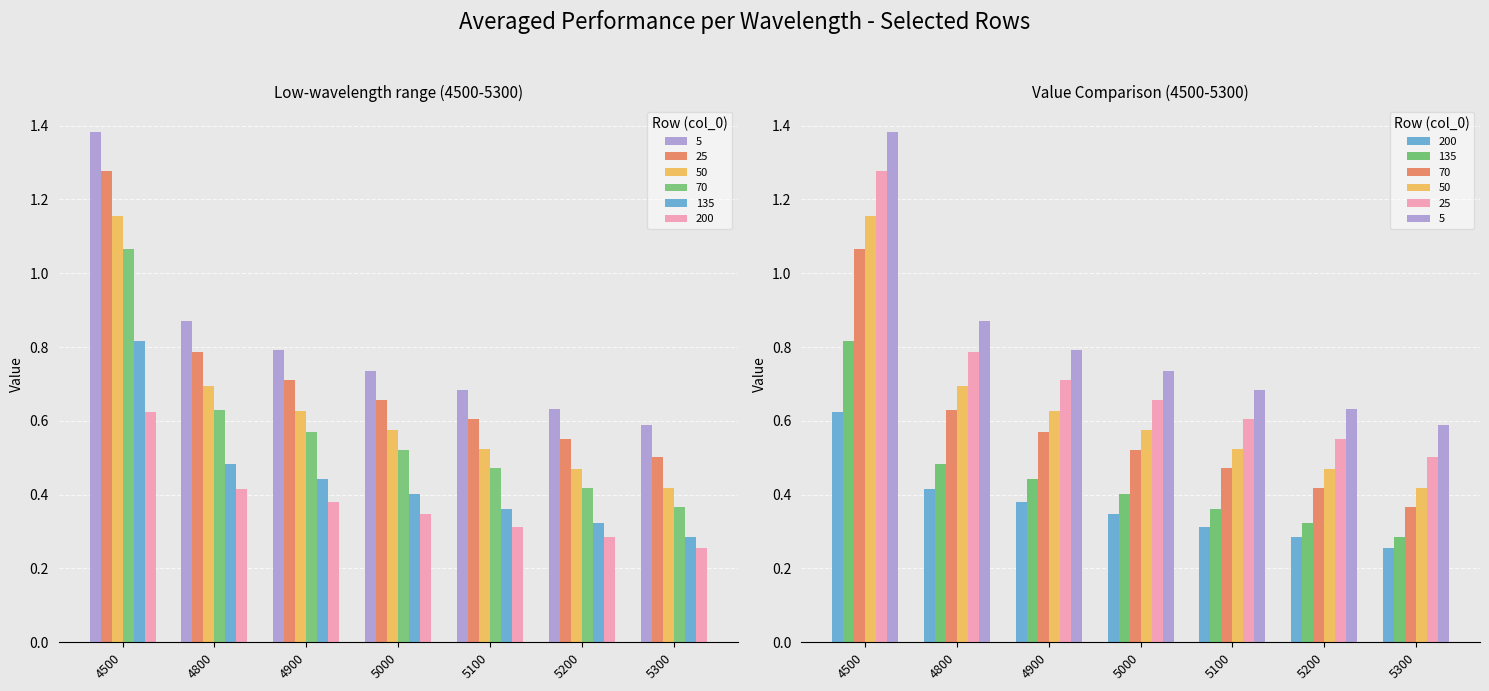

What is the difference between the maximum and minimum values in the 25 series?

0.8